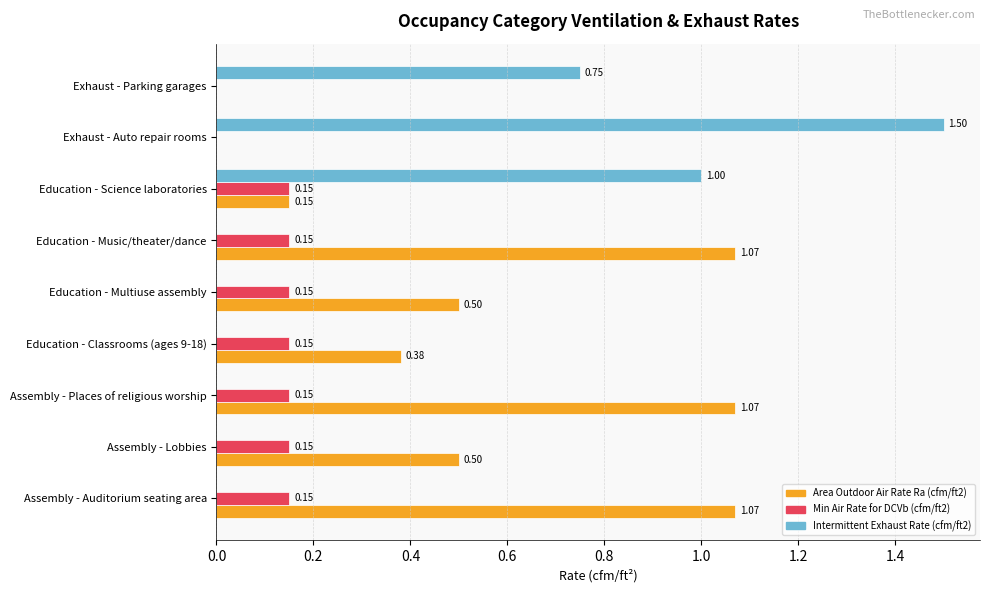

What is the sum of the Min Air Rate for DCVb (cfm/ft2) values at Education - Science laboratories and Assembly - Lobbies?

0.3